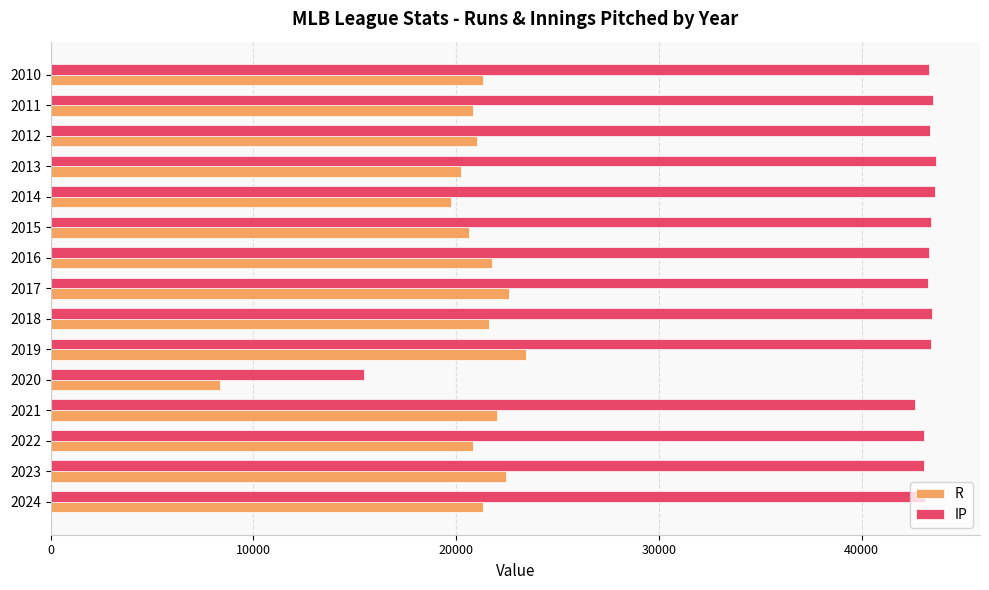

What is the difference between the maximum and second lowest values in the IP series?

1038.1